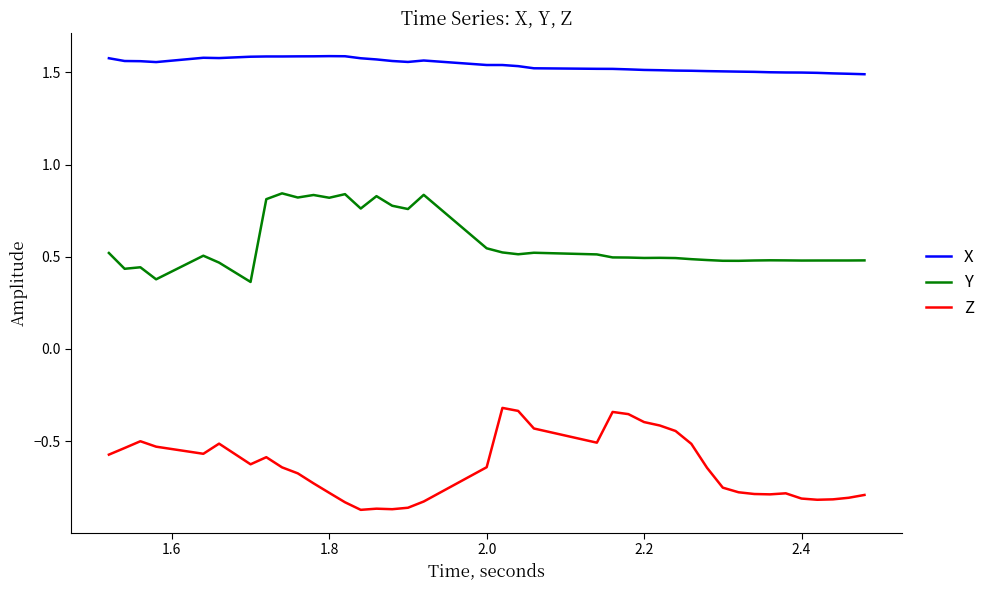

What is the sum of all Y values?

22.9